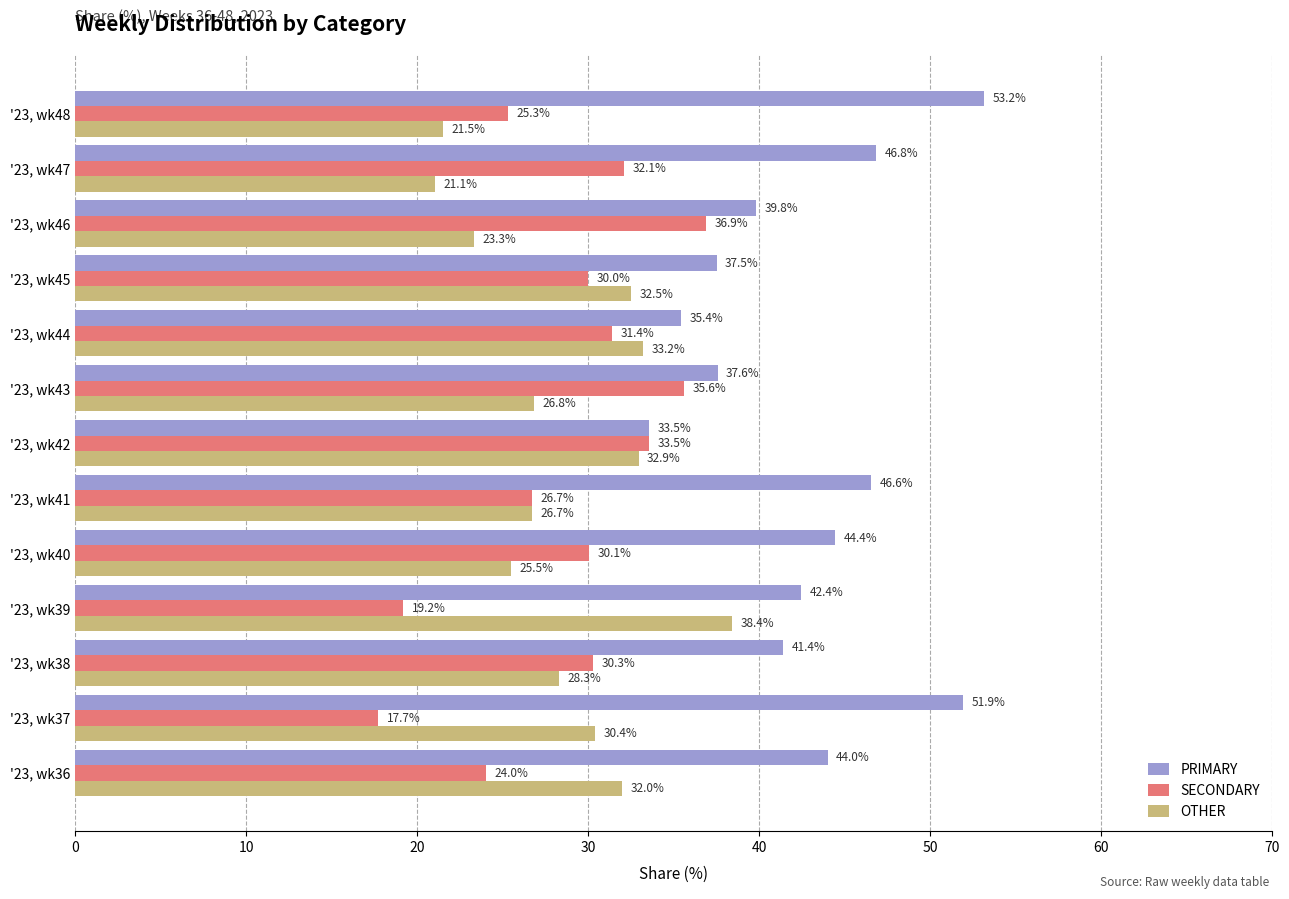

What is the sum of all OTHER values?

372.6